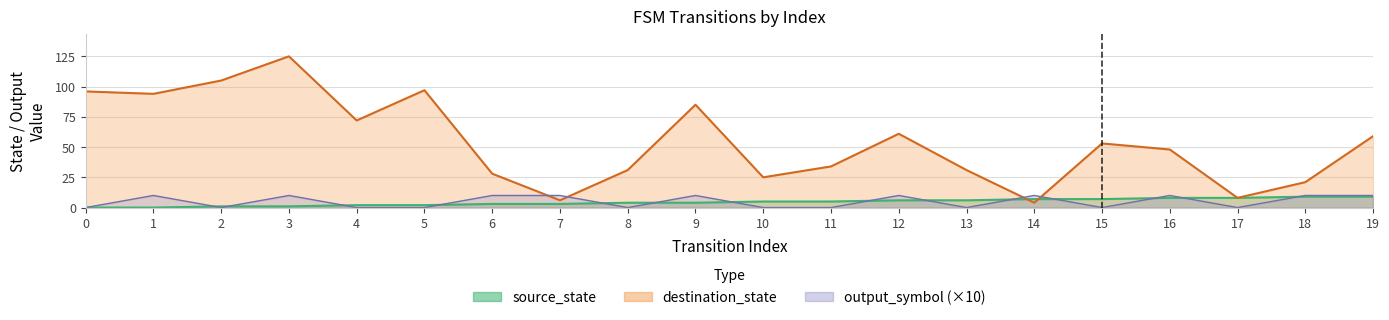

How many data points in source_state are less than 5?

10